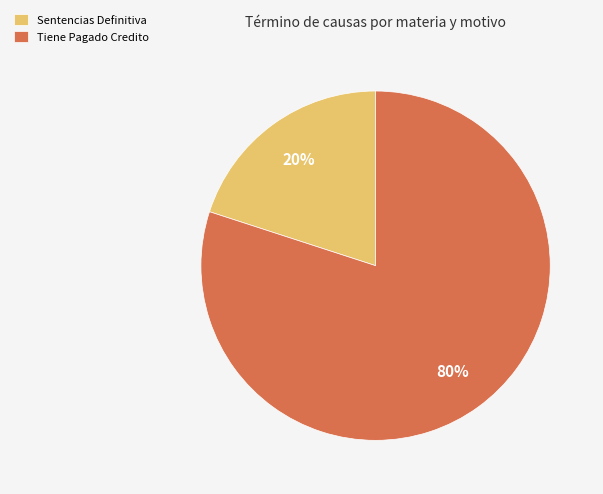

Rank the categories by value from lowest to highest.

Sentencias Definitiva, Tiene Pagado Credito